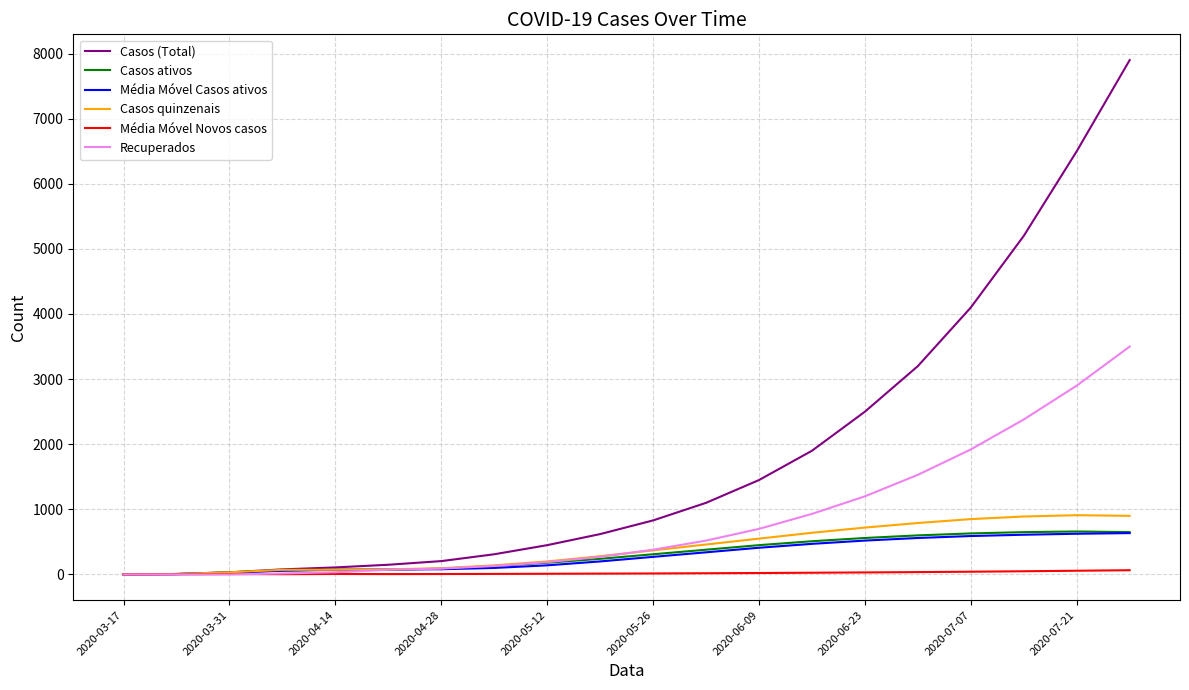

What is the maximum value for Recuperados?

3500.0